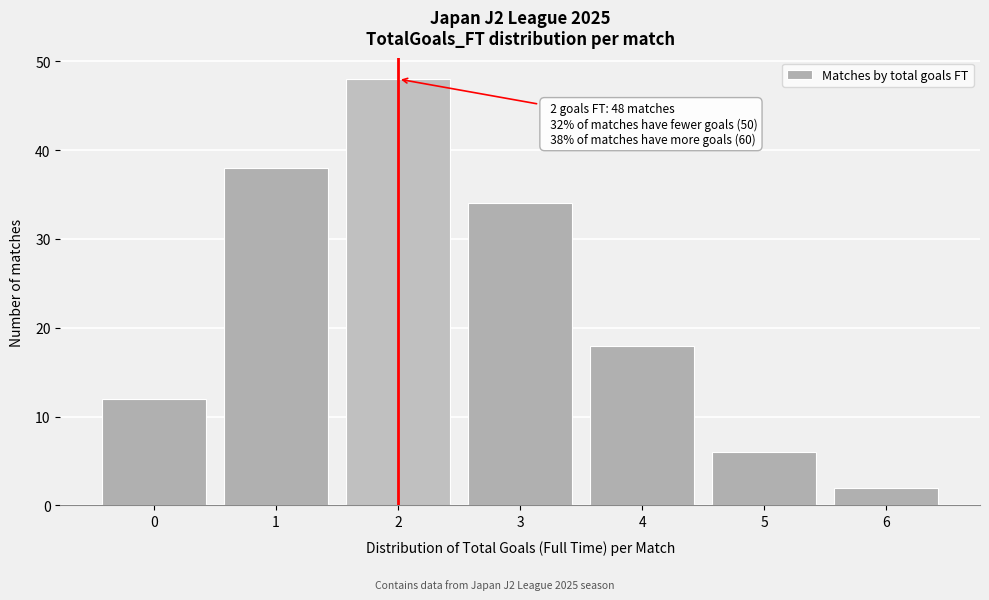

Over which range of the x-axis is the bar tallest?

1.5 to 2.5